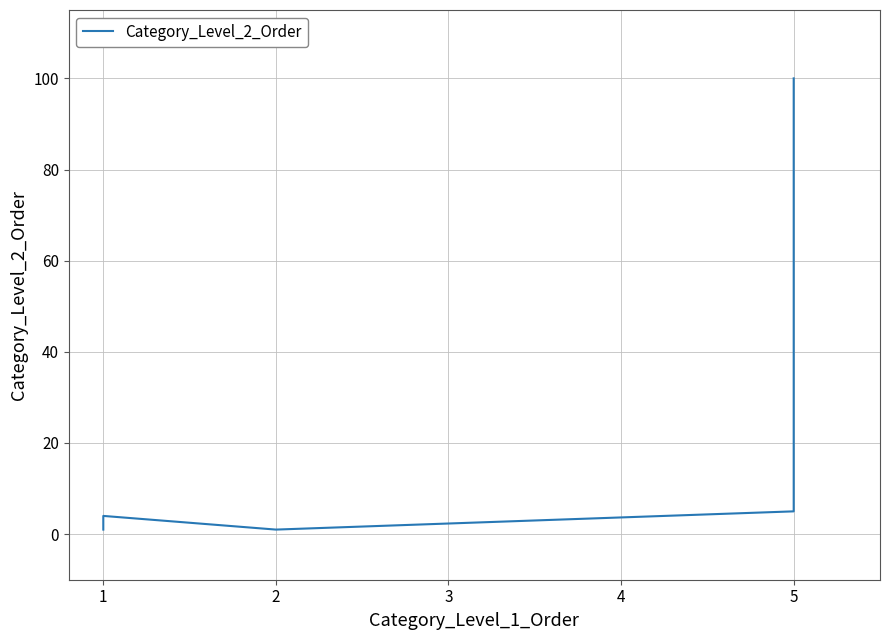

Does the chart display data point markers on the line(s)?

No